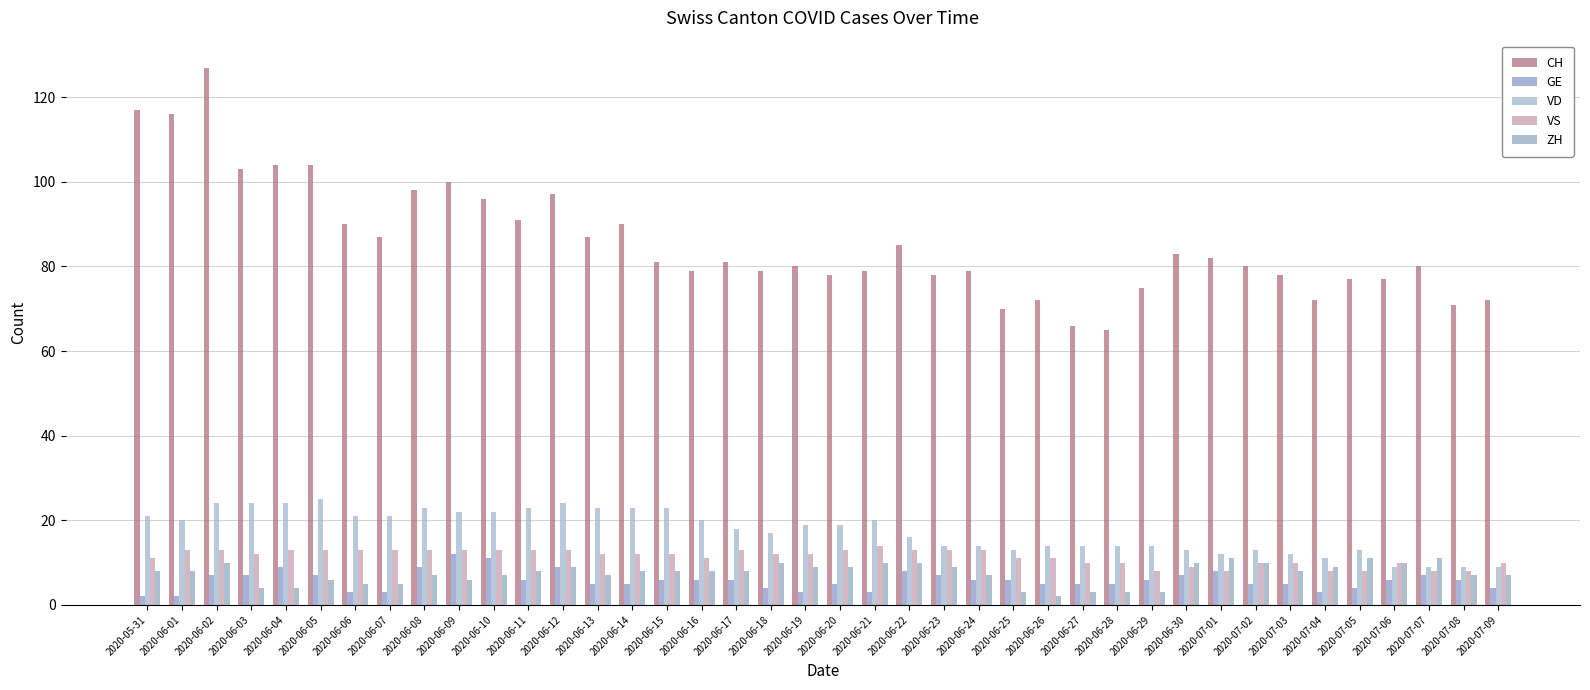

Which series has the largest total across all categories?

CH